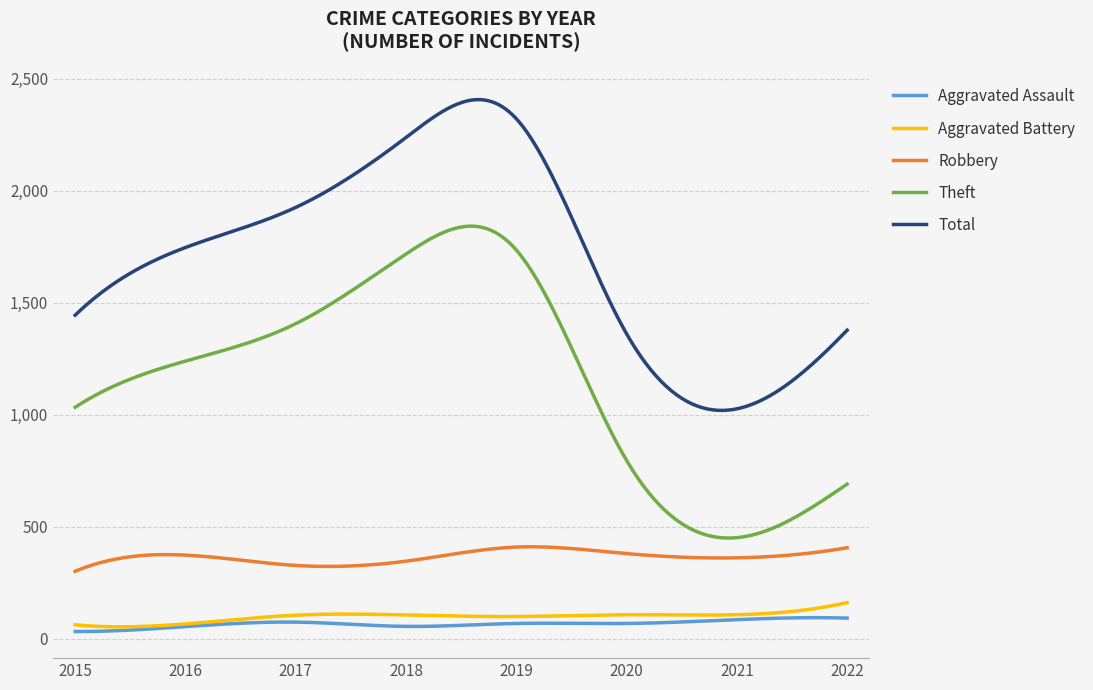

What is the maximum value shown in the chart?

2407.2